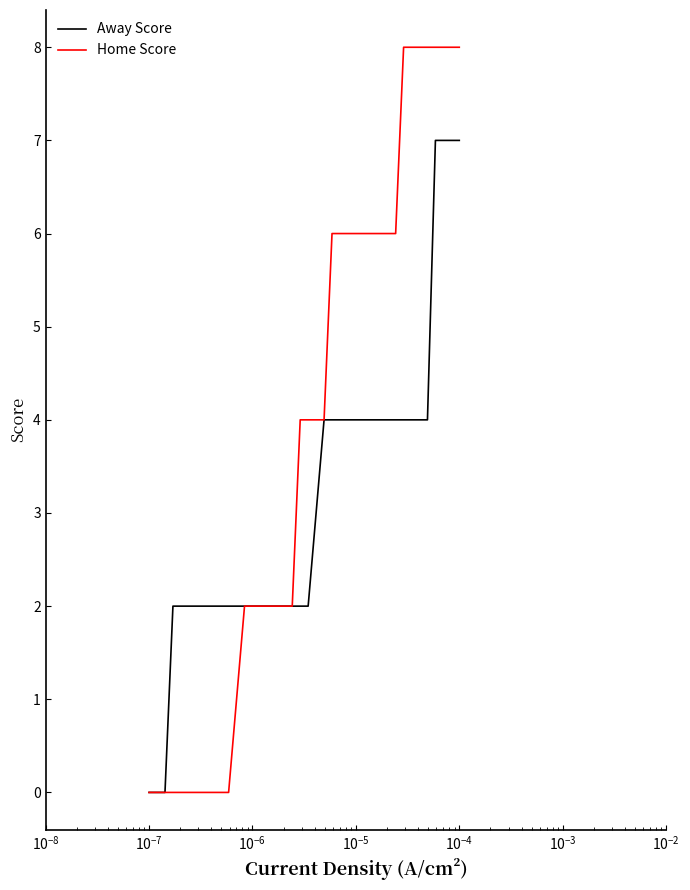

What is the difference between the second highest and second lowest values in the Home Score series?

8